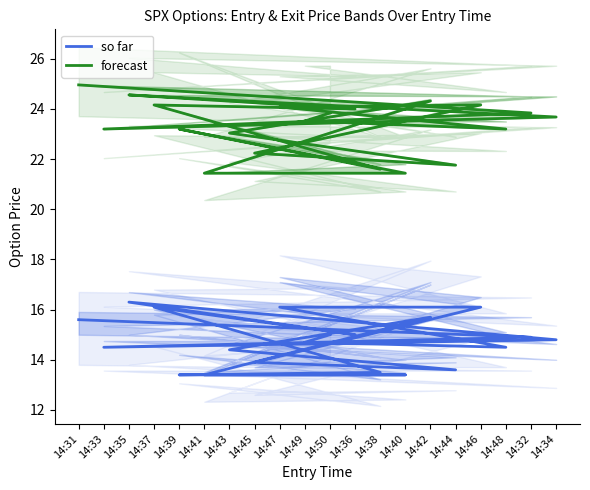

Which label corresponds to the largest value in the chart?

14:31